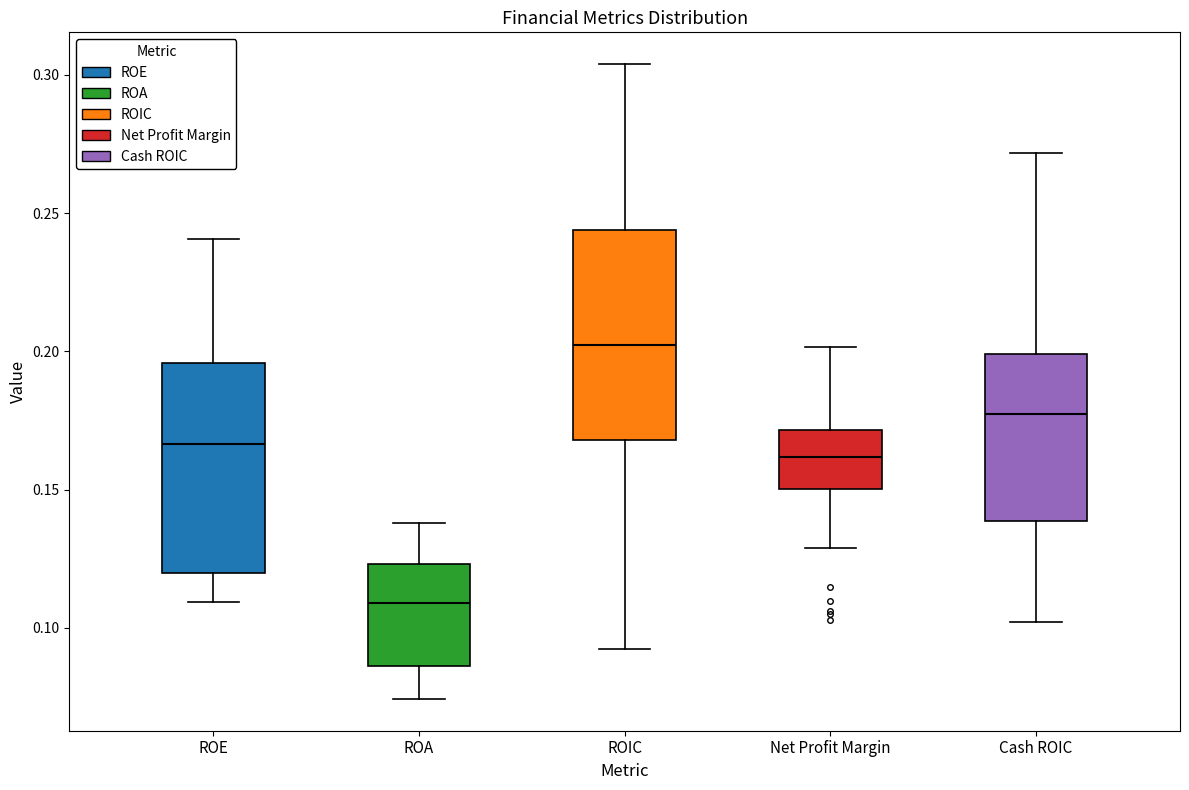

Where does the lower whisker of the box for ROIC end on the y-axis? The values are not printed on the chart, so give them approximately, as read against the axis.

0.090